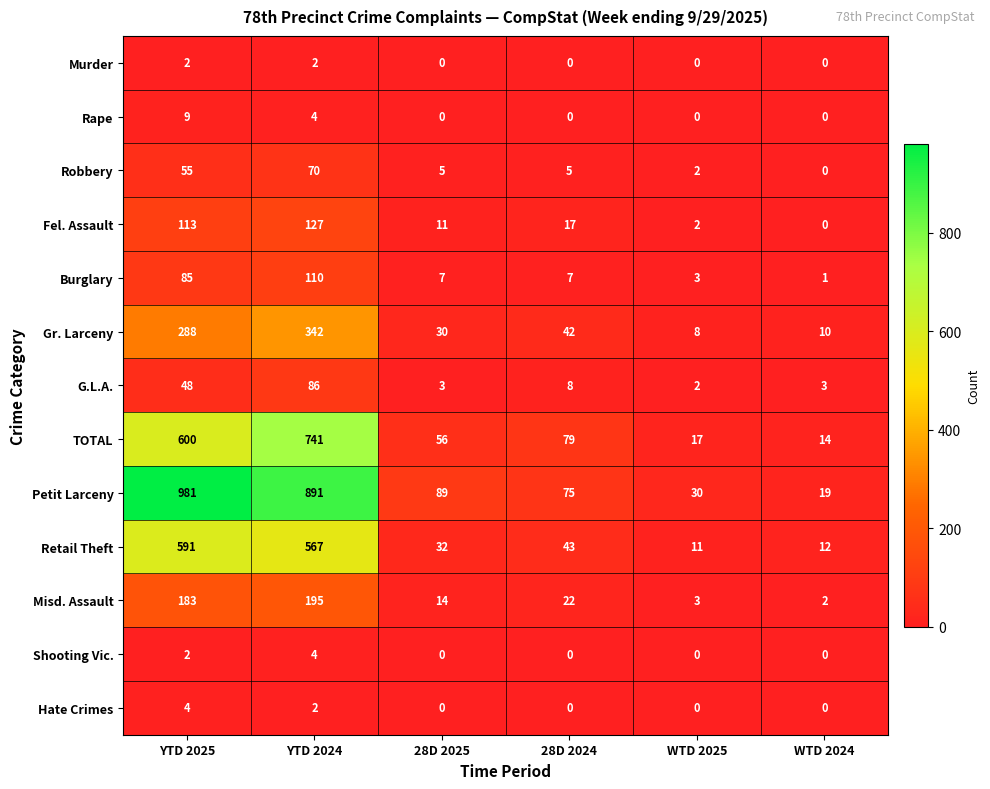

What is the sum of the Retail Theft values at WTD 2024 and YTD 2025?

603